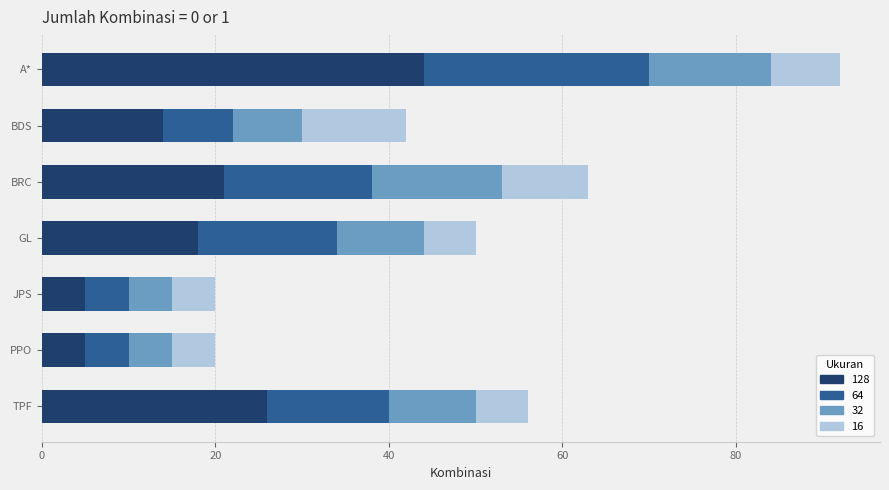

True or false: 128 has a value of 18 at GL.

True